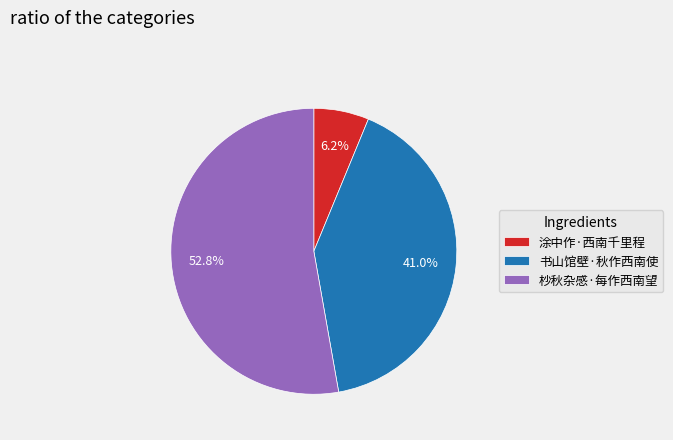

To the nearest percent, what portion does 涂中作·西南千里程 represent?

6%